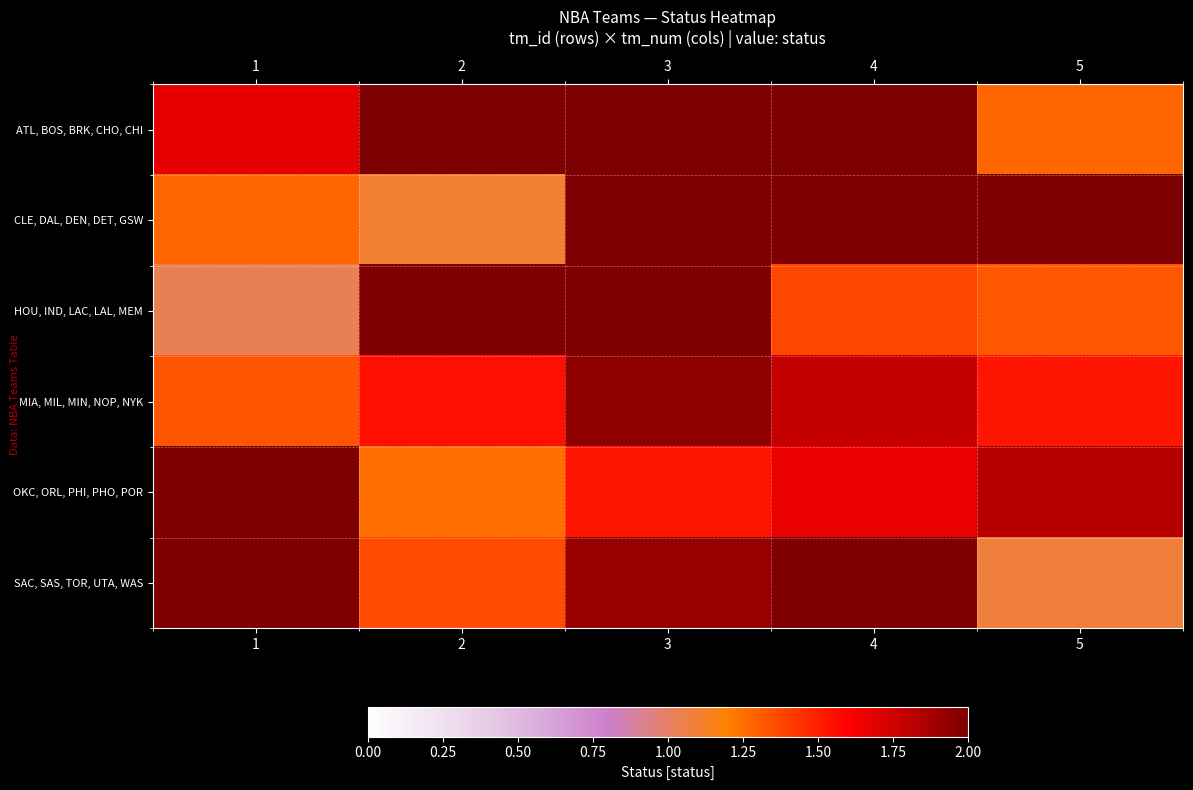

Which series changed the most between 4 and 5?

SAC, SAS, TOR, UTA, WAS